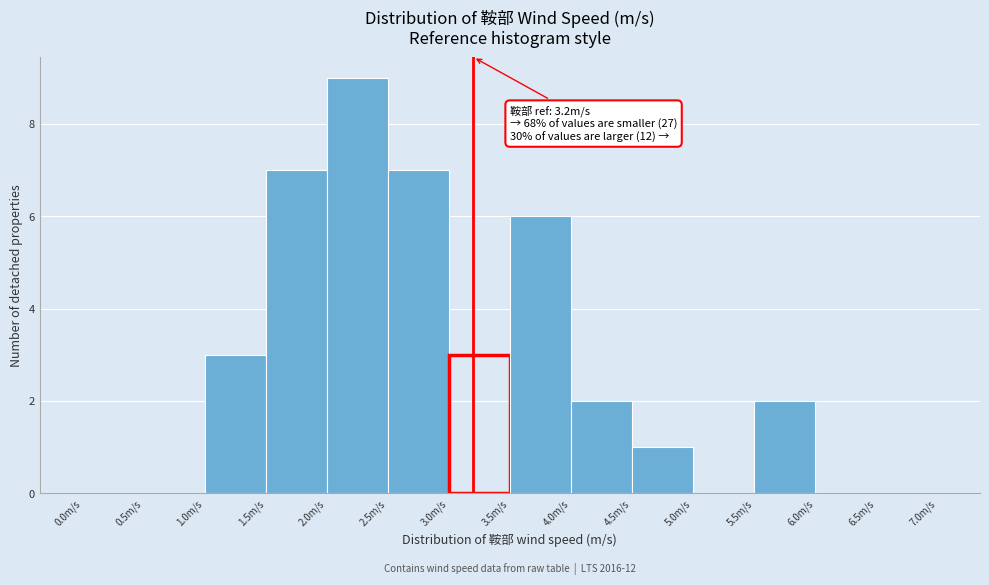

Over which range of the x-axis is the bar tallest?

2.0 to 2.5